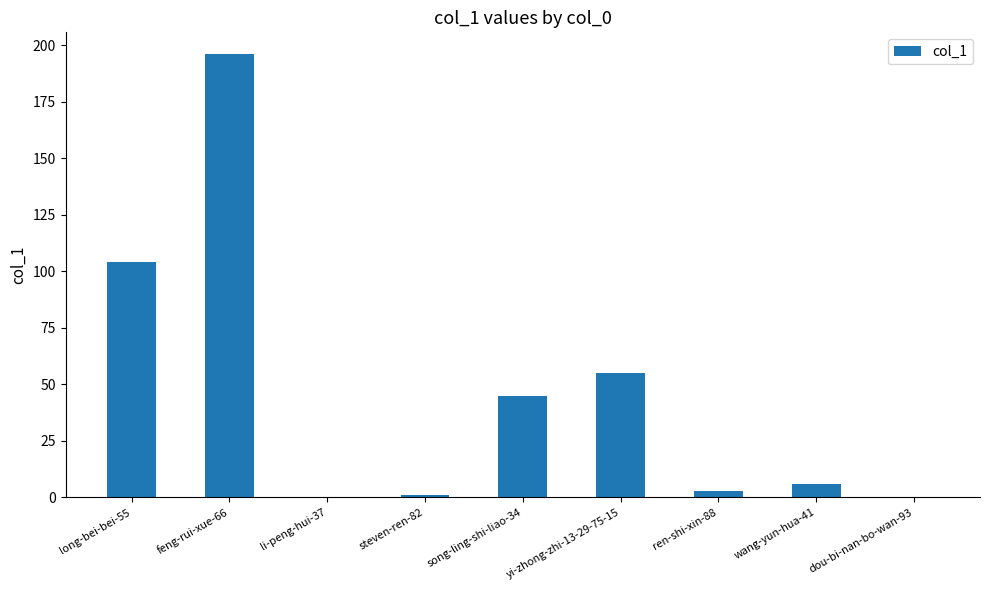

Approximately how many times larger is the value at feng-rui-xue-66 compared to song-ling-shi-liao-34?

4.4